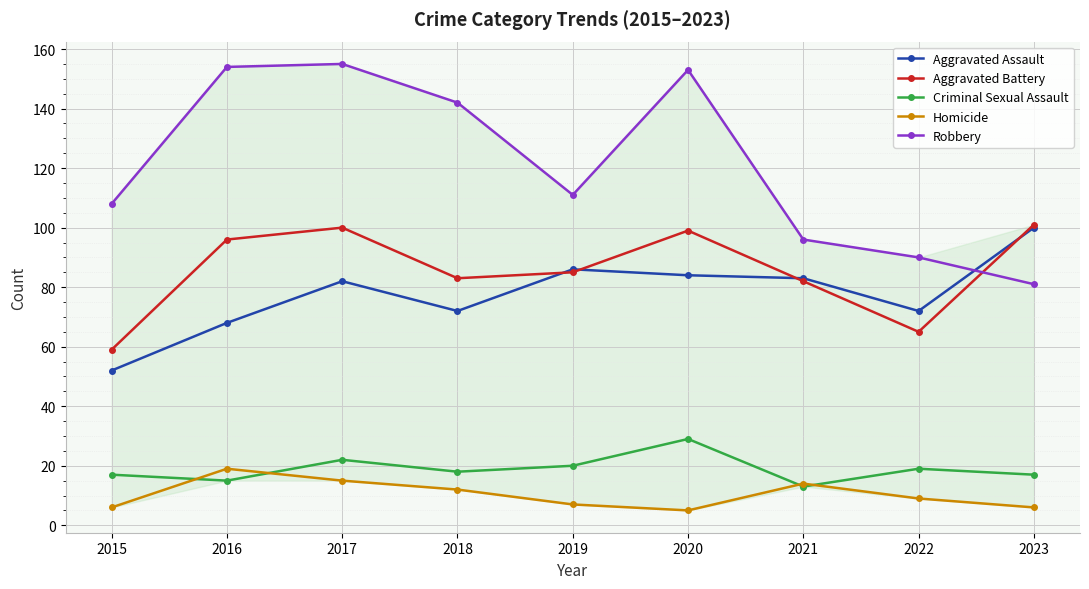

True or false: Aggravated Assault and Criminal Sexual Assault intersect in this chart.

False